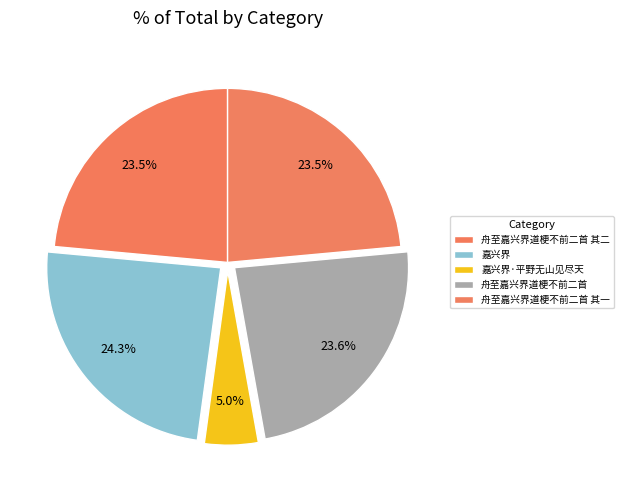

Count the number of slices in the pie.

5